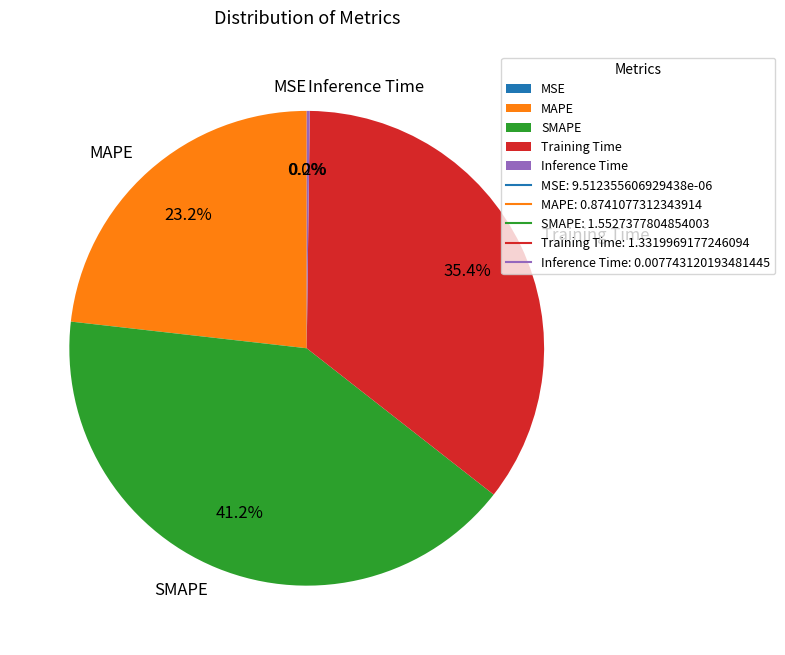

Approximately how many times larger is the value at Training Time compared to SMAPE?

0.9